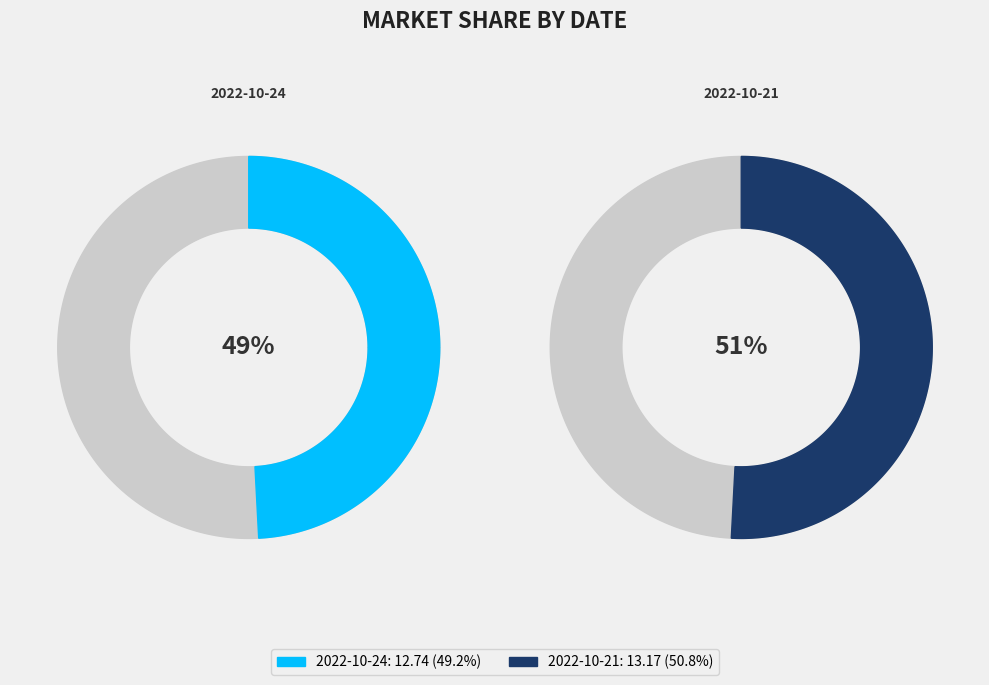

Count the number of slices in the pie.

2